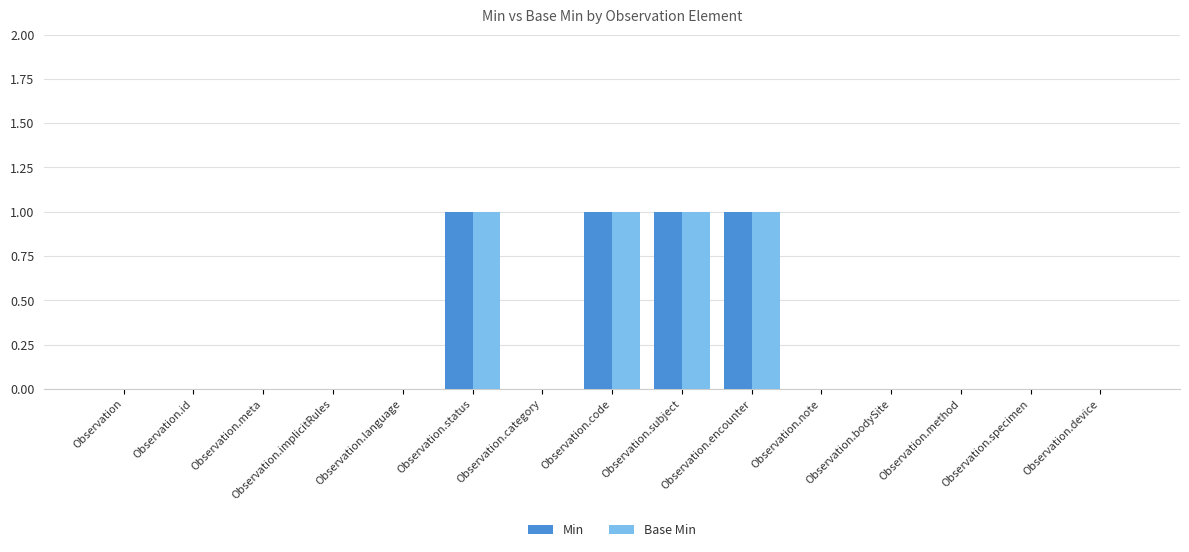

What is the sum of all Min values?

4